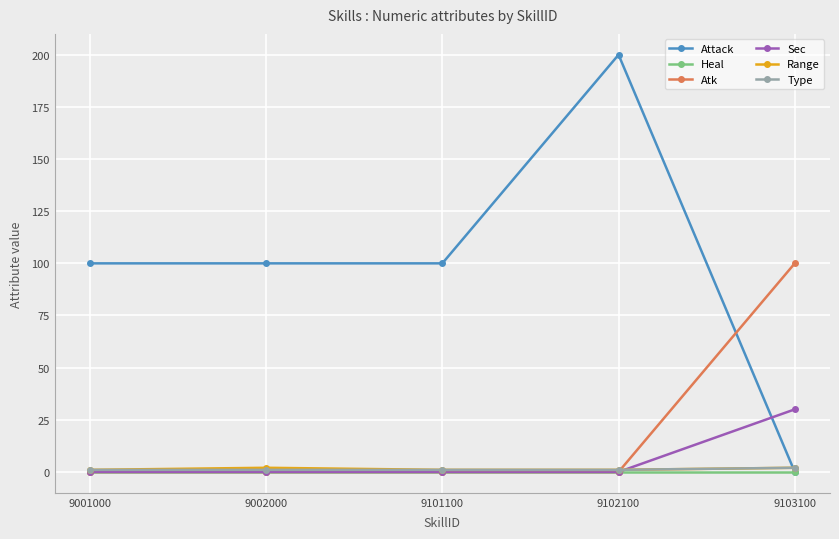

What is the highest value of the Atk series?

100